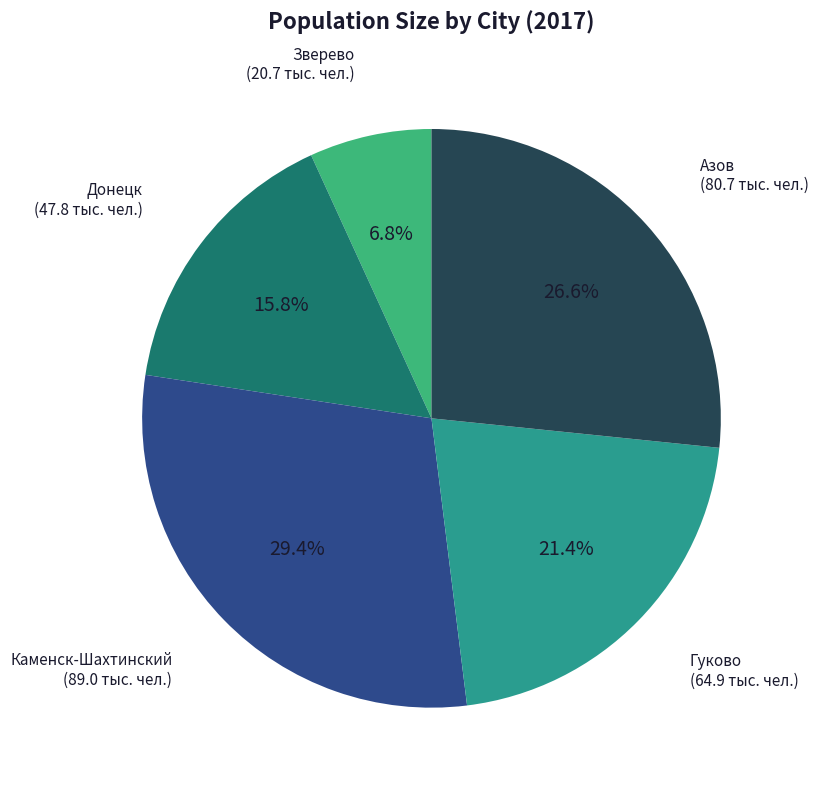

How many segments does this pie chart have?

5